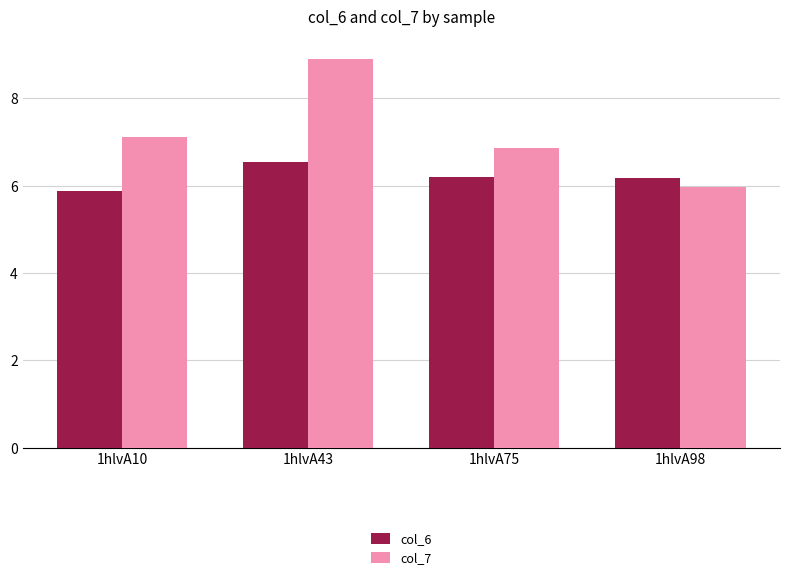

What value does the col_7 series have at 1hlvA10?

7.1